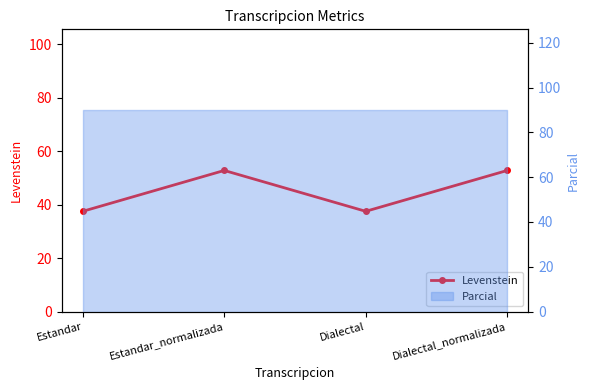

At which category does the data reach its first local peak?

Estandar_normalizada